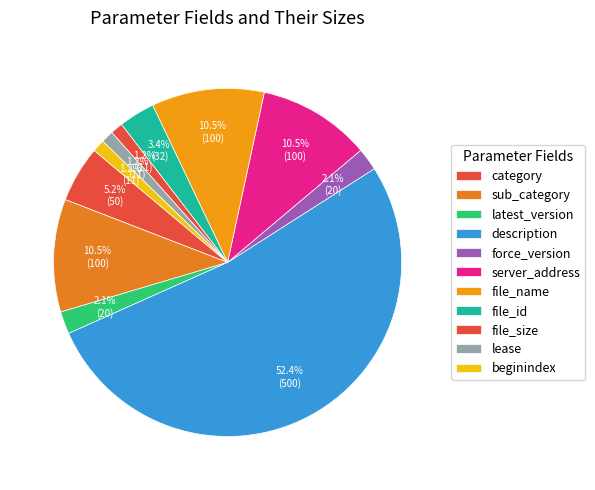

To the nearest percent, what percentage of the pie is category?

5%